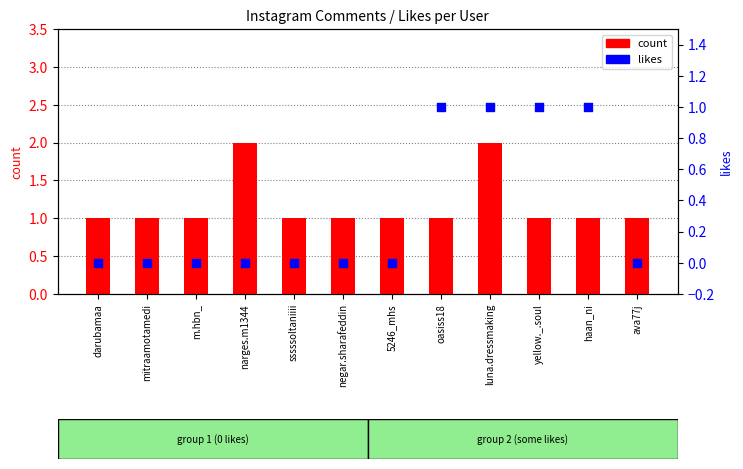

What is the total value across all series at yellow._.soul?

2